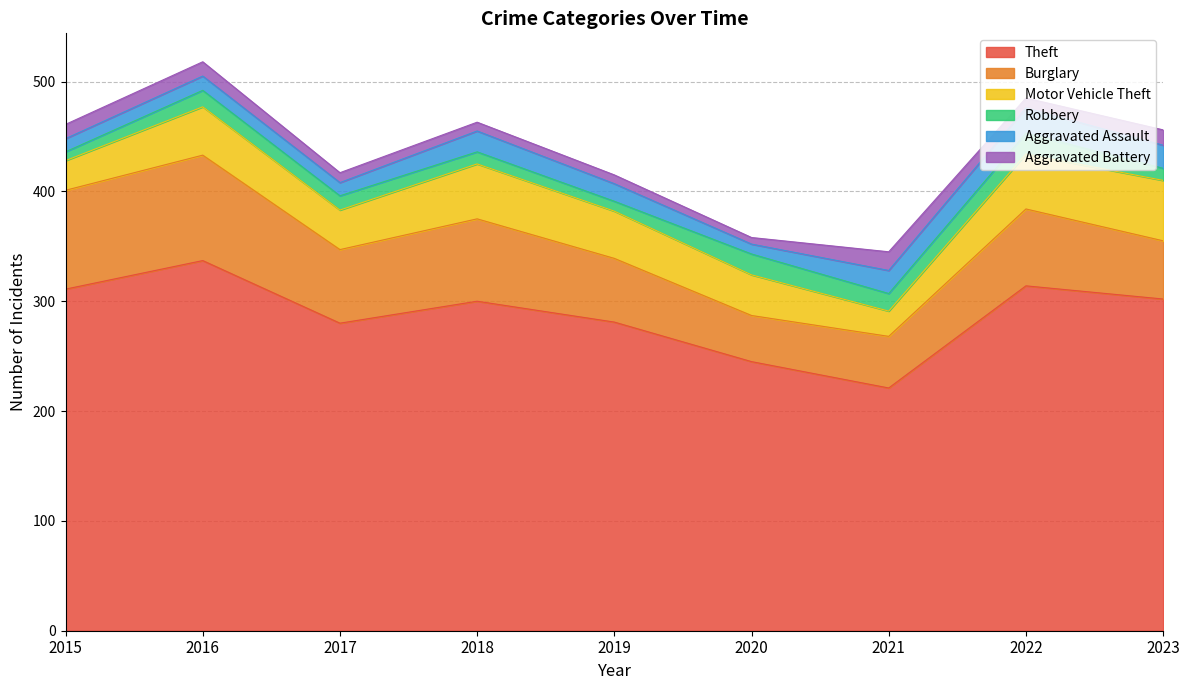

How many times do Motor Vehicle Theft and Burglary cross each other?

1